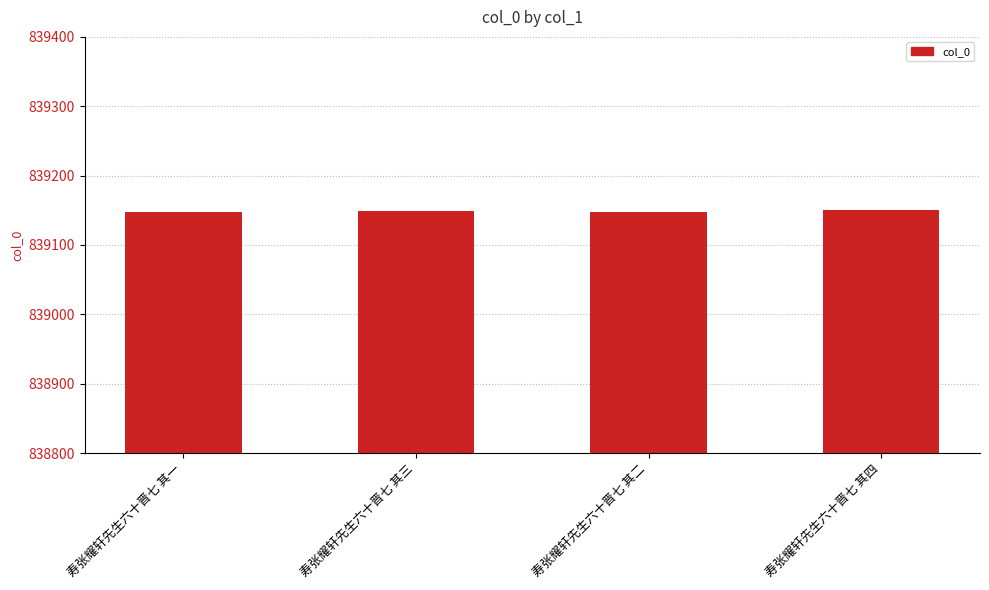

What is the approximate value at 寿张耀轩先生六十晋七 其四?

839150